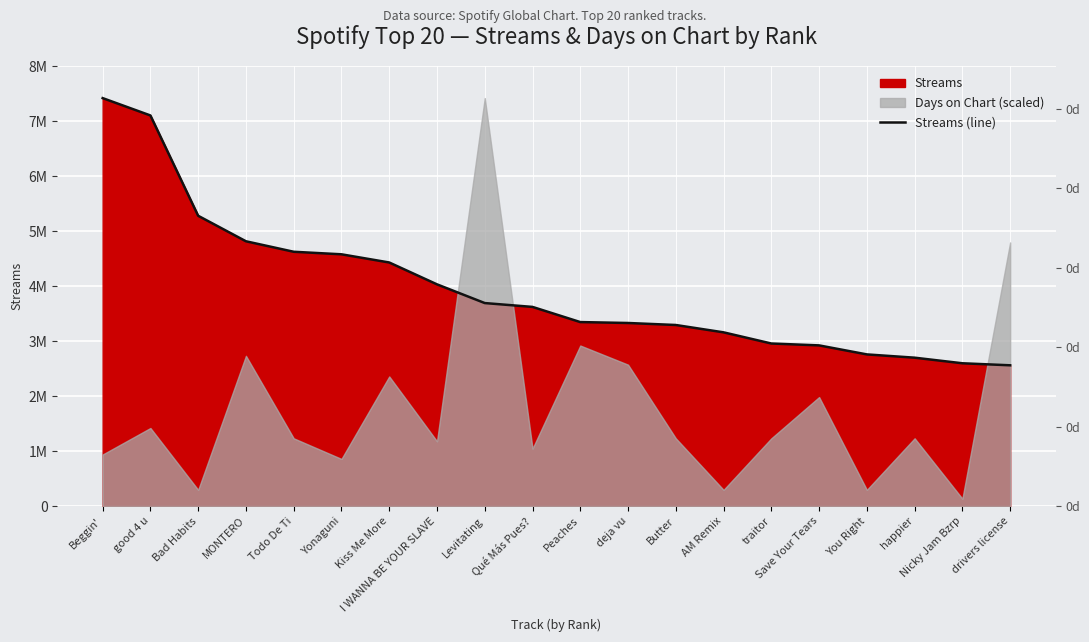

Reading right to left, what are all the values shown in this chart?

drivers license=2560102	Nicky Jam Bzrp=2597000	happier=2698646	You Right=2758258	Save Your Tears=2922243	traitor=2956450	AM Remix=3159499	Butter=3293194	deja vu=3329657	Peaches=3346252	Qué Más Pues?=3622090	Levitating=3692219	I WANNA BE YOUR SLAVE=4032533	Kiss Me More=4430244	Yonaguni=4579007	Todo De Ti=4625194	MONTERO=4815992	Bad Habits=5279616	good 4 u=7104490	Beggin'=7419960